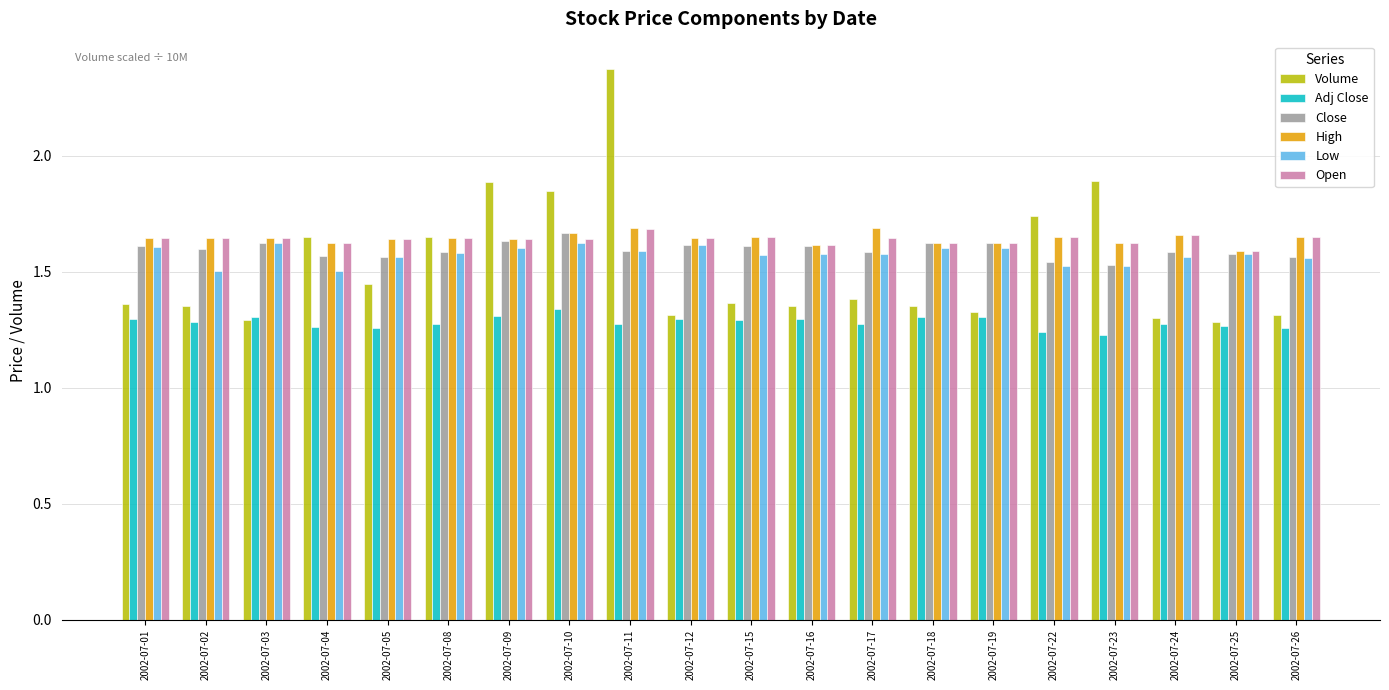

The value of Open at 2002-07-01 is 1.6. True or false?

True